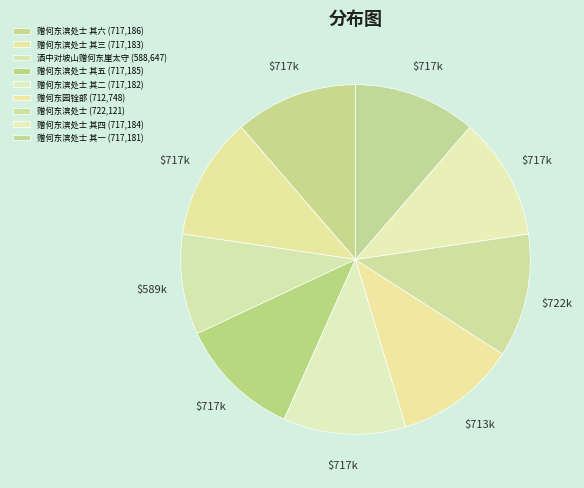

How many segments does this pie chart have?

9